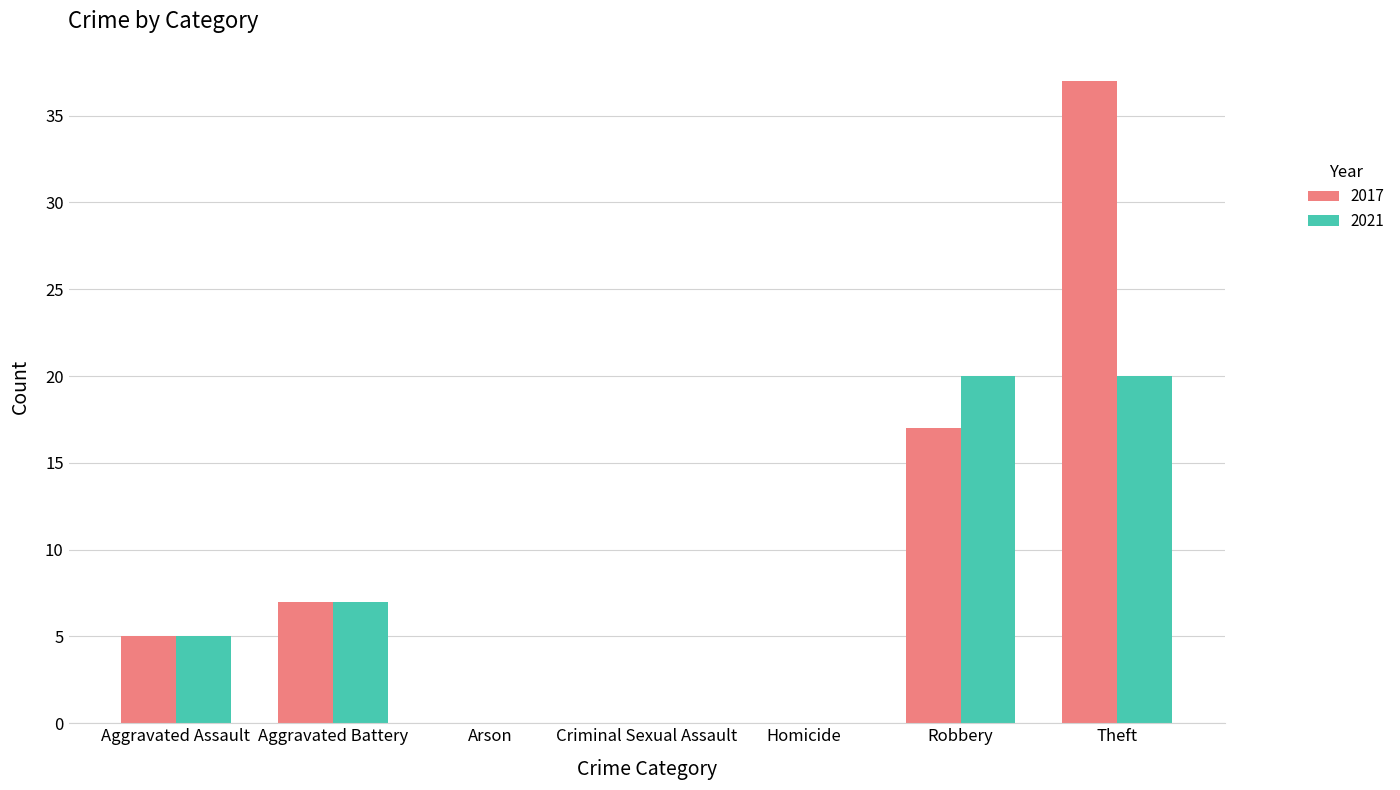

What is the difference between the 2017 values at Arson and Aggravated Assault?

5